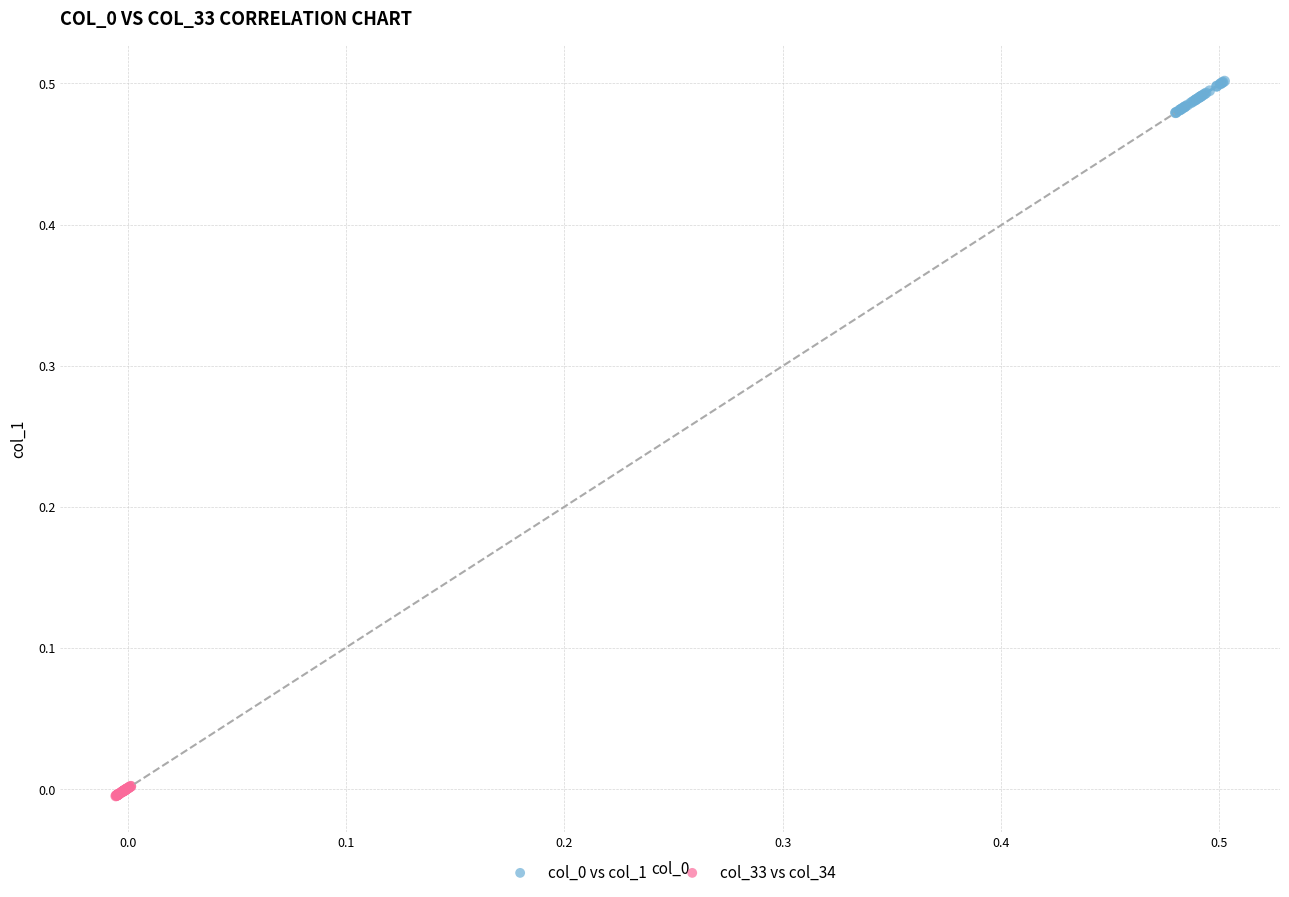

Which series contains the lowest Y value?

col_33 vs col_34